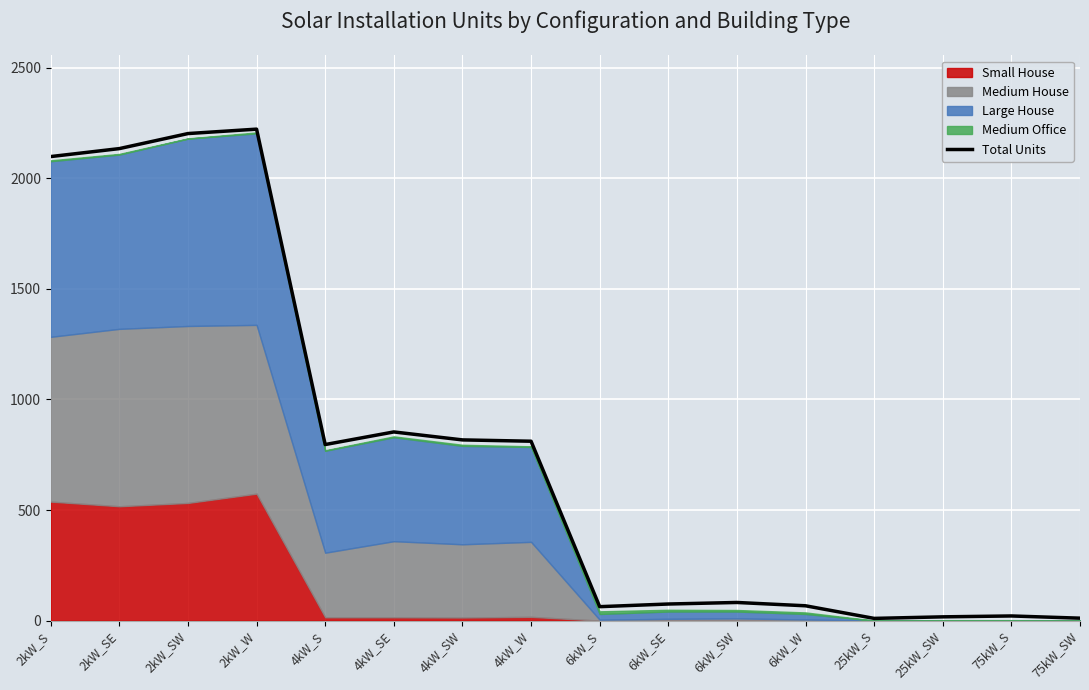

What is the maximum value shown in the chart?

2222